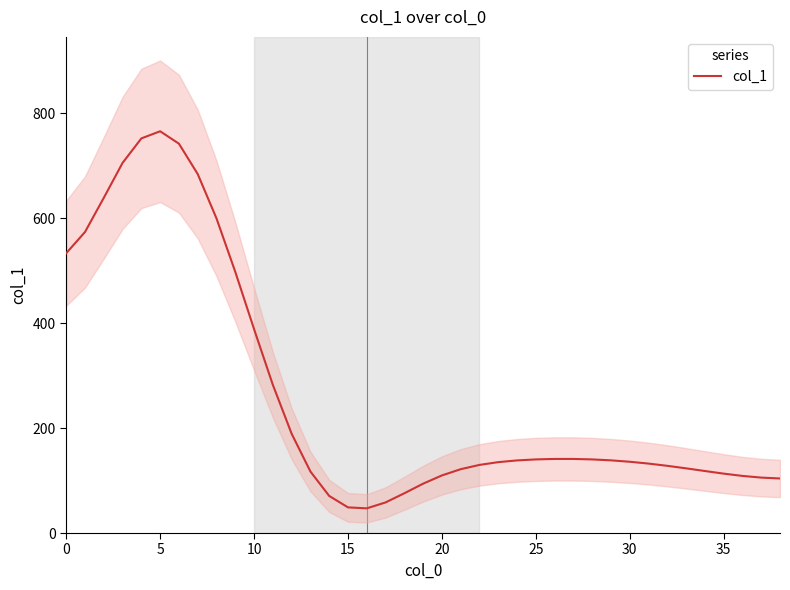

What is the highest value of the col_1 series?

765.5